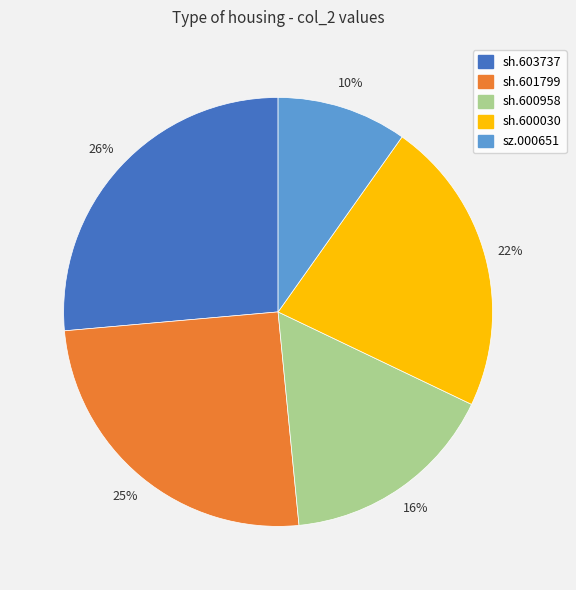

To the nearest percent, what percentage of the pie is sh.603737?

26%